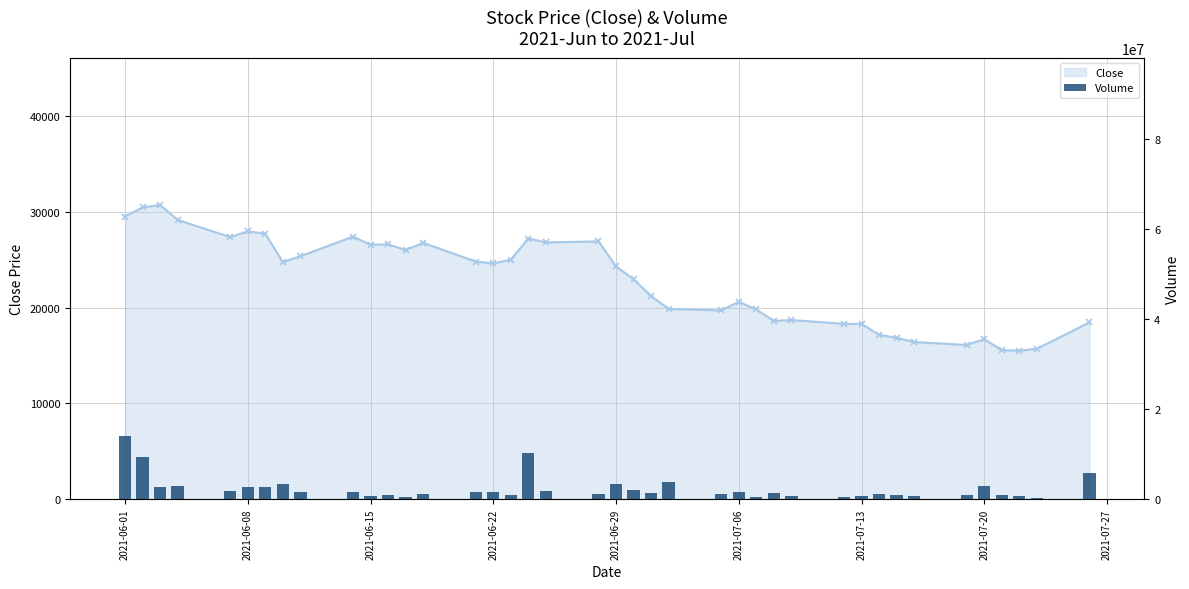

Is it true that Volume equals 793296 at 37?

True